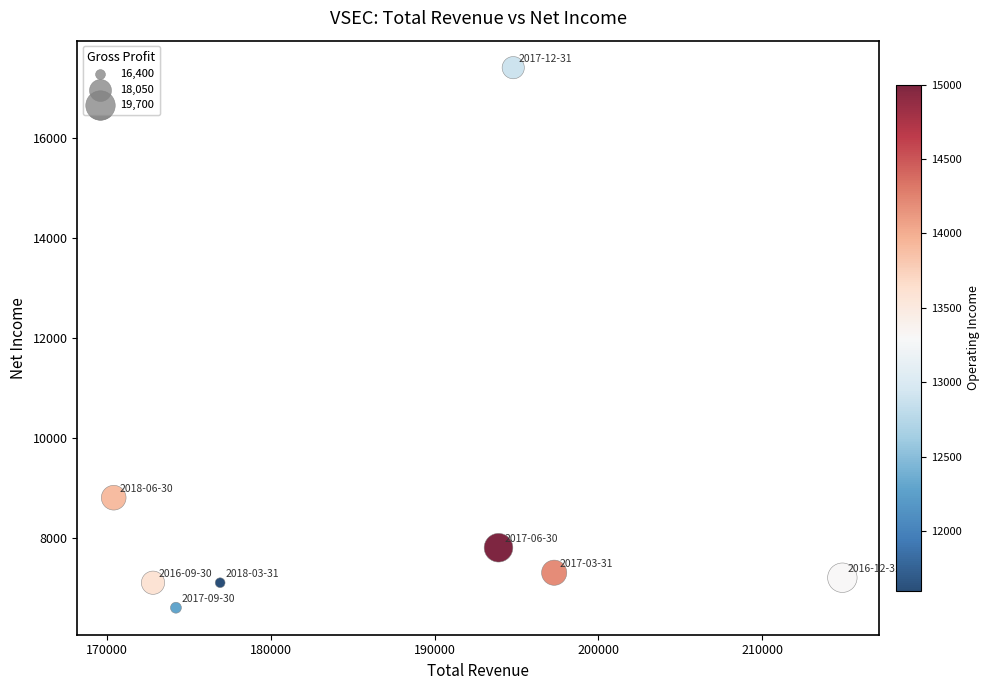

What is the range of X values (max minus min)?

44500